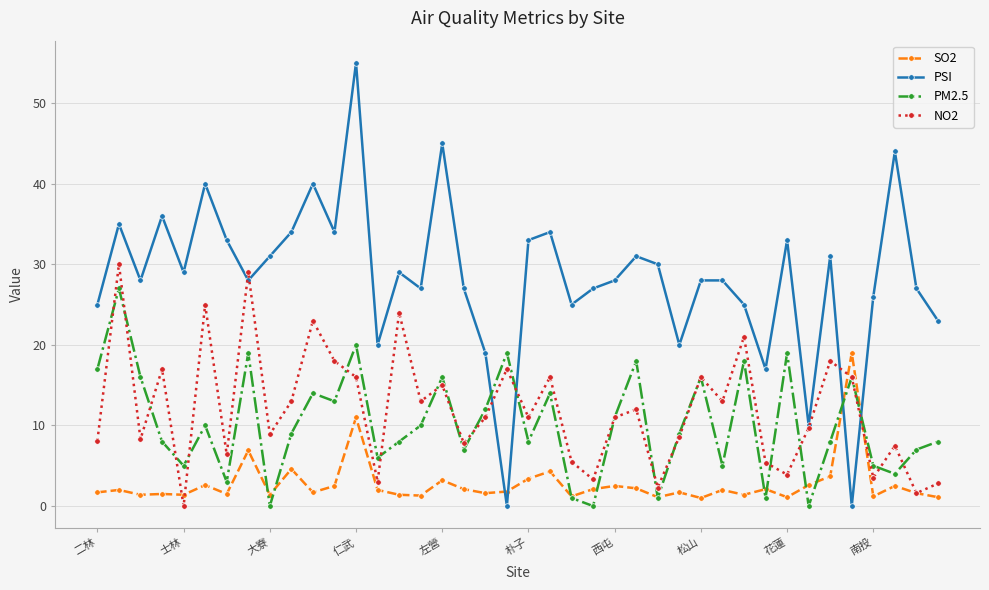

How many distinct data groups are displayed?

4